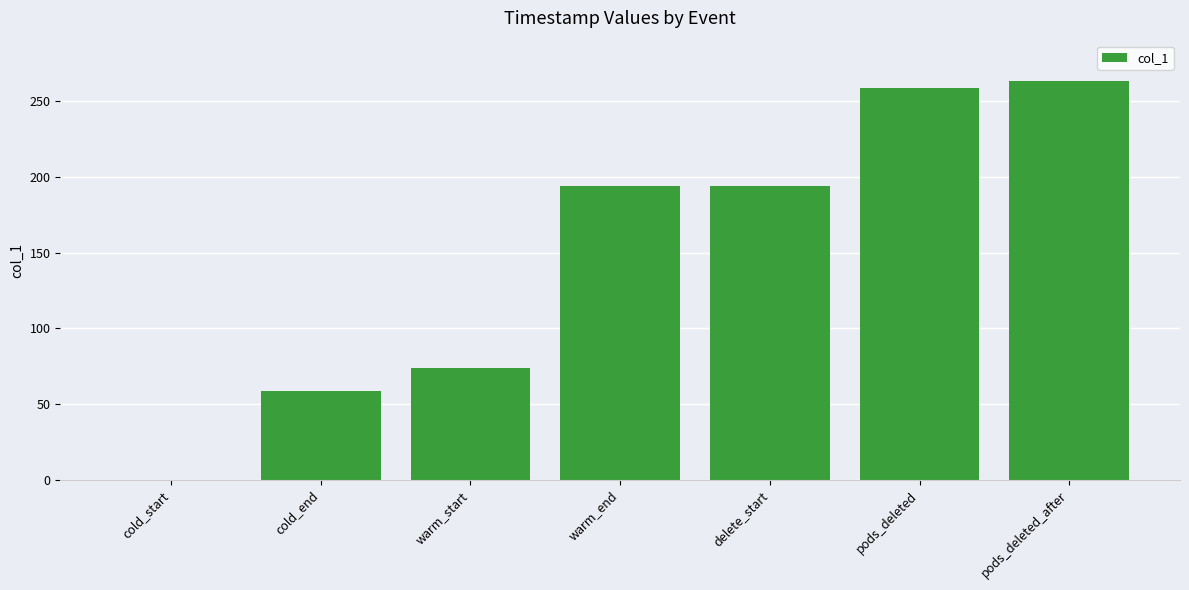

Where does the data first go above 193?

warm_end